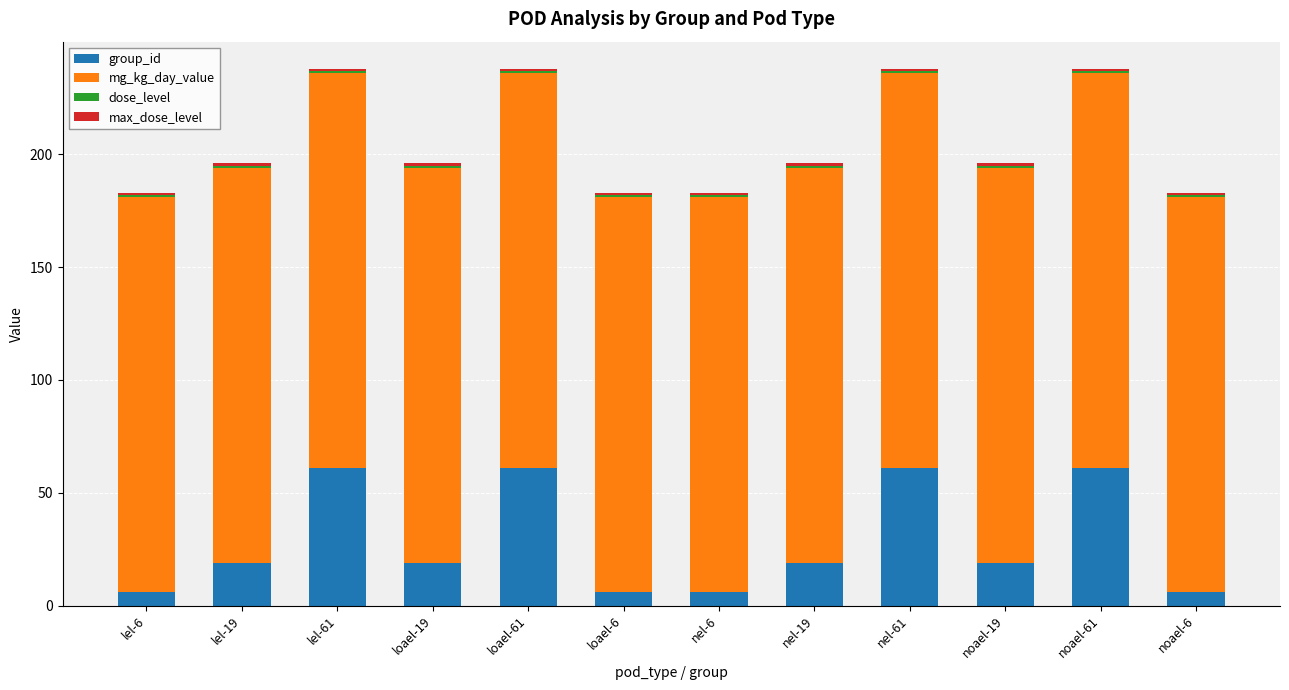

The group_id series shows 97 at lel-61. True or false?

False